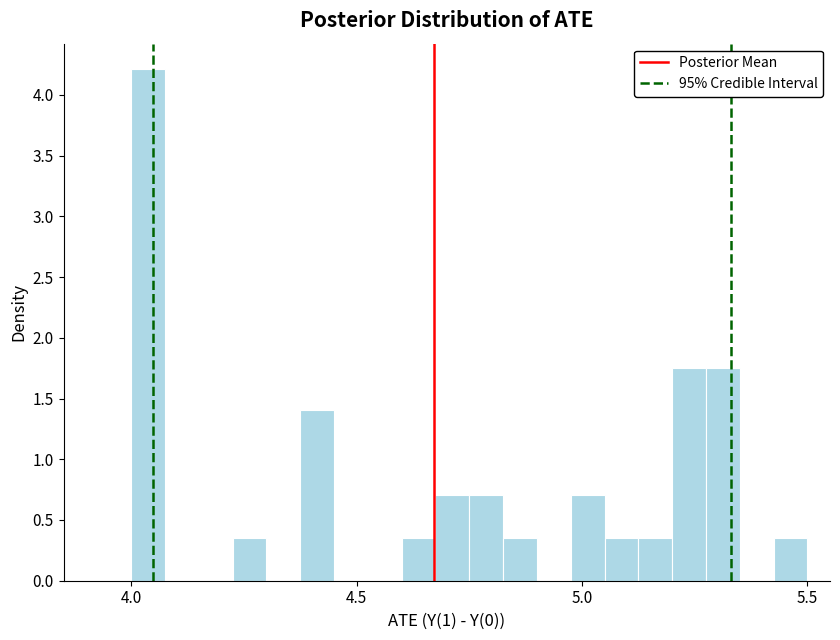

Around what value on the x-axis is the tallest bar? Give the approximate position of its centre, as read against the axis.

4.05